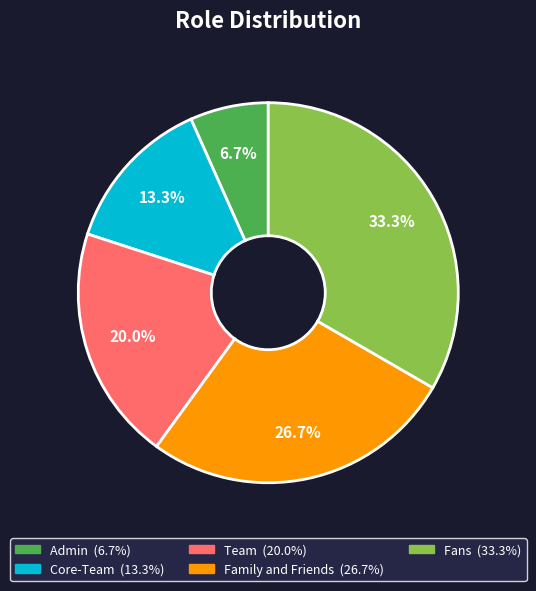

Which category has the biggest portion of the pie?

Fans